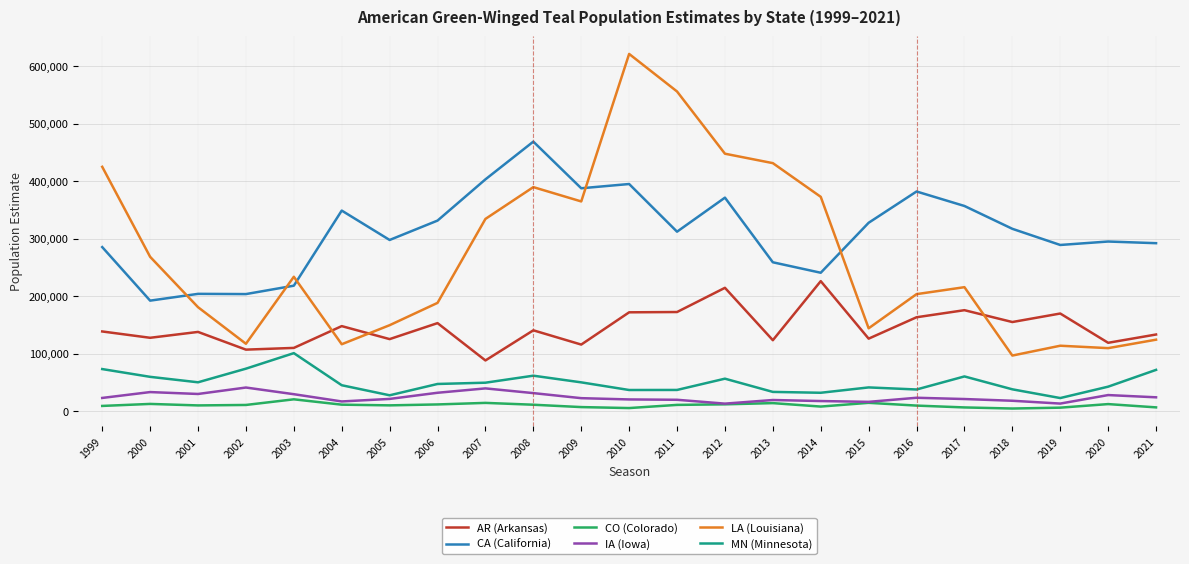

At how many categories does at least one series exceed 459385?

3